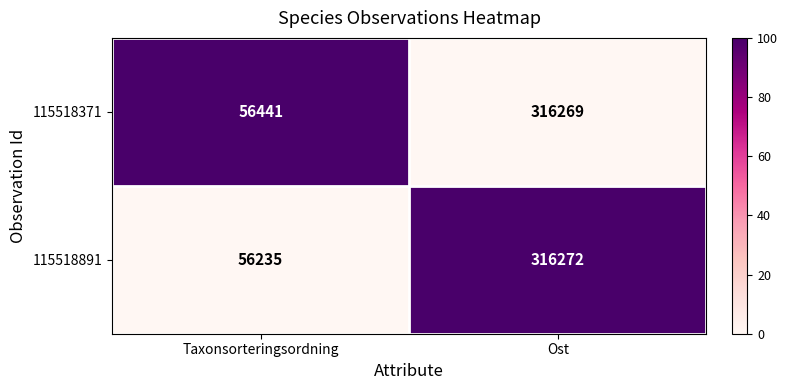

Reading left to right, what are all the values shown in this chart?

115518371: 56441	316269
115518891: 56235	316272